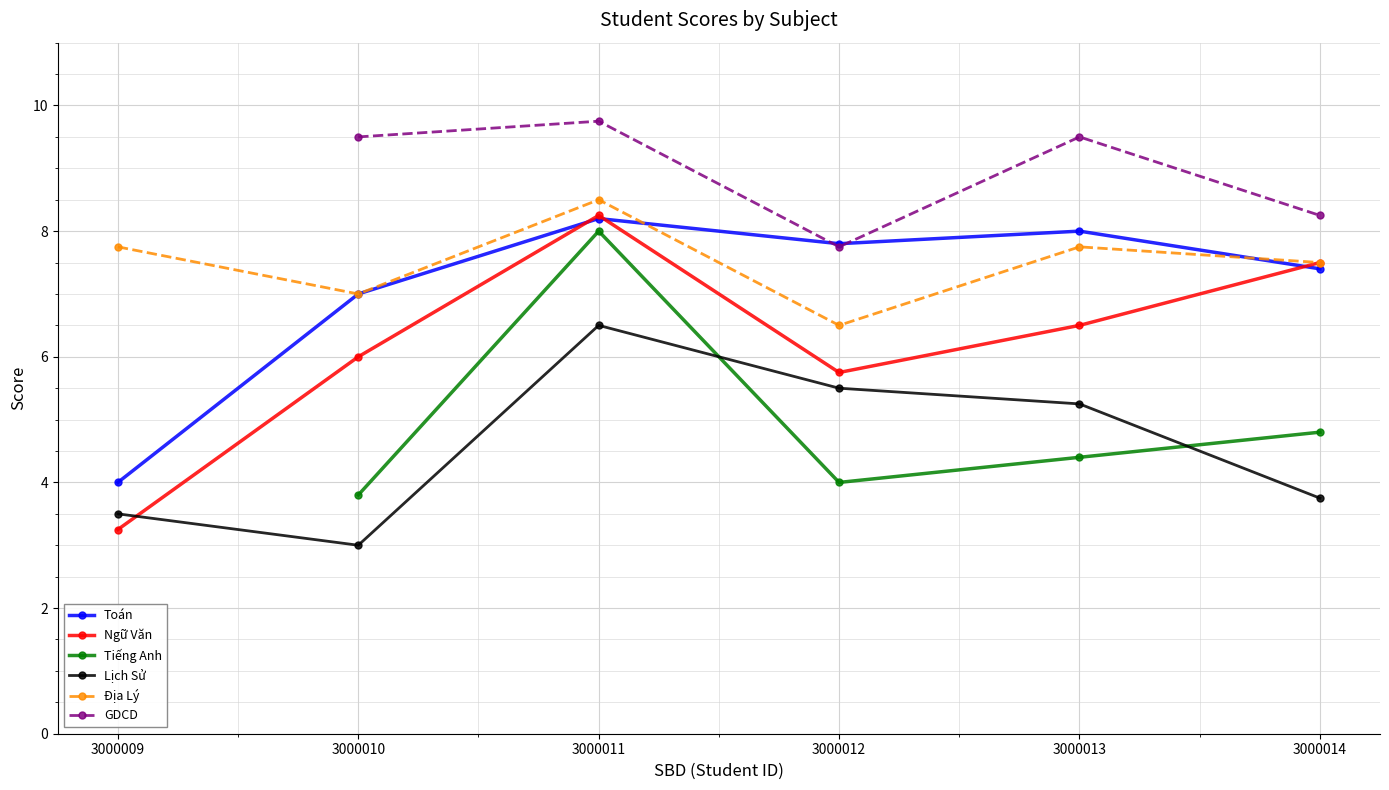

Is this an area chart (filled region under the line)?

No